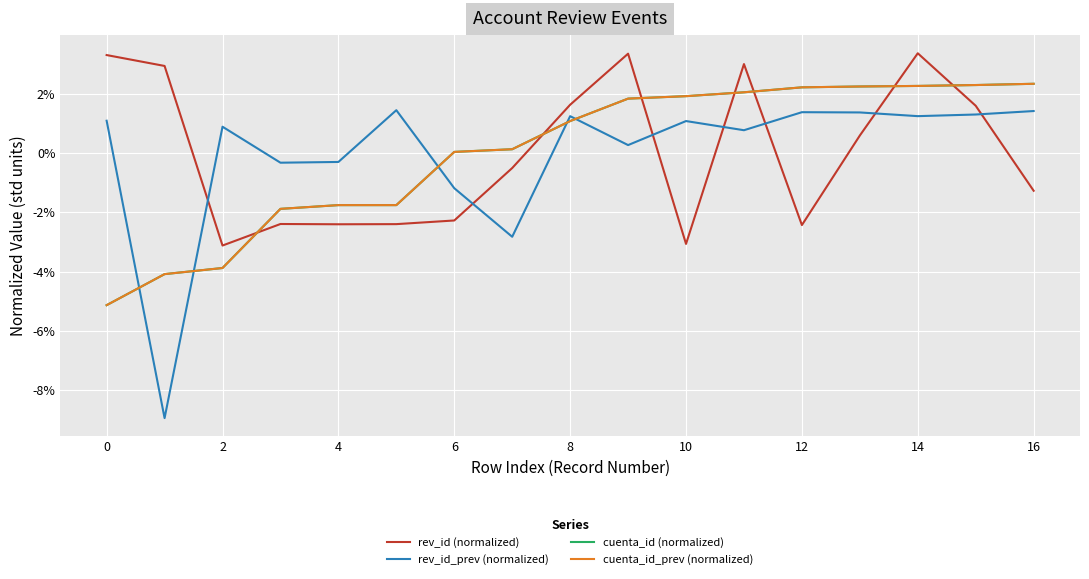

Which category has the highest value across all series?

14